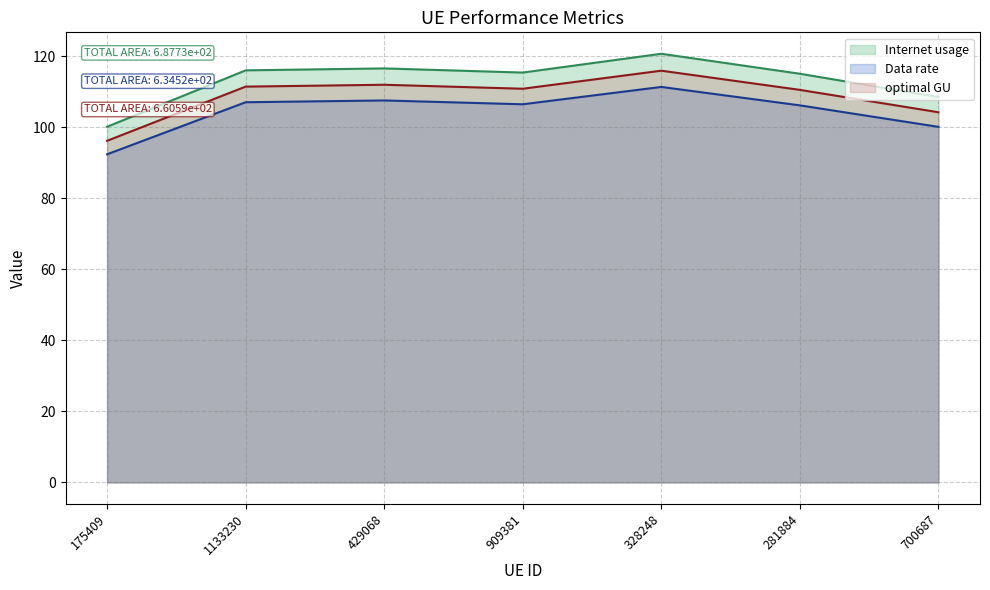

What are all the series names shown in the legend?

Internet usage, Data rate, optimal GU